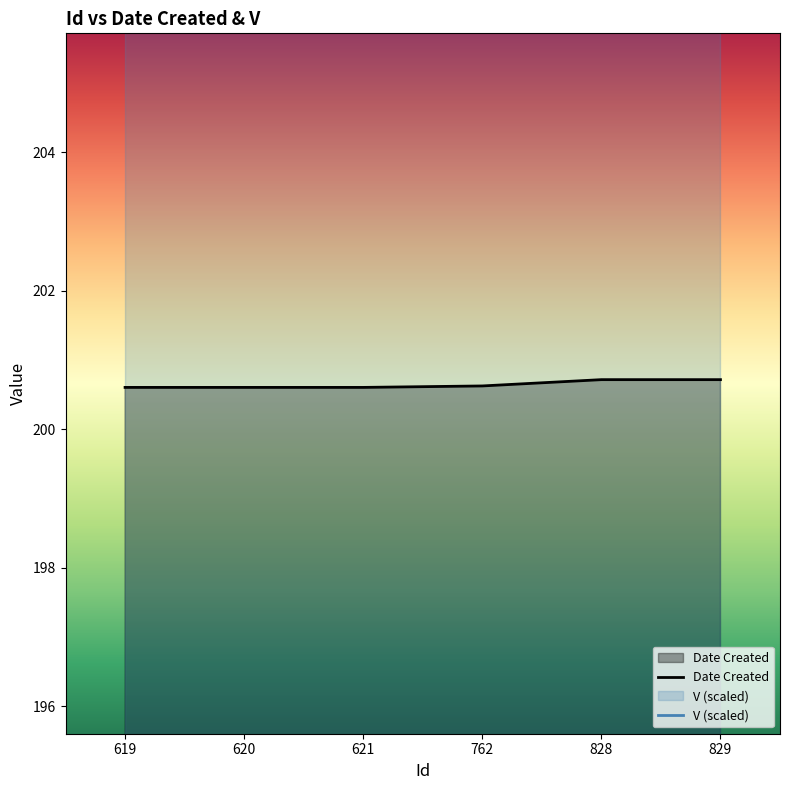

What is the value of the 6th point from the left?

200.7